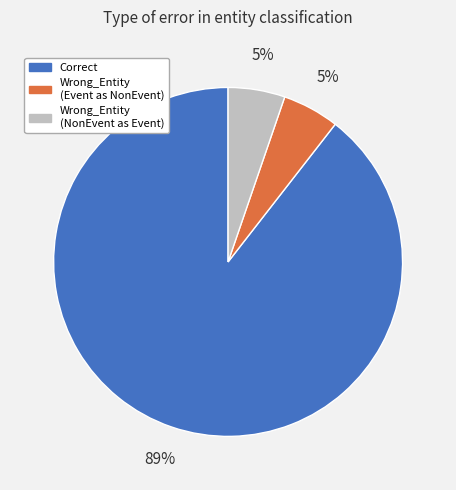

Do Wrong_Entity (NonEvent as Event) and Correct together represent more than half of the pie?

Yes